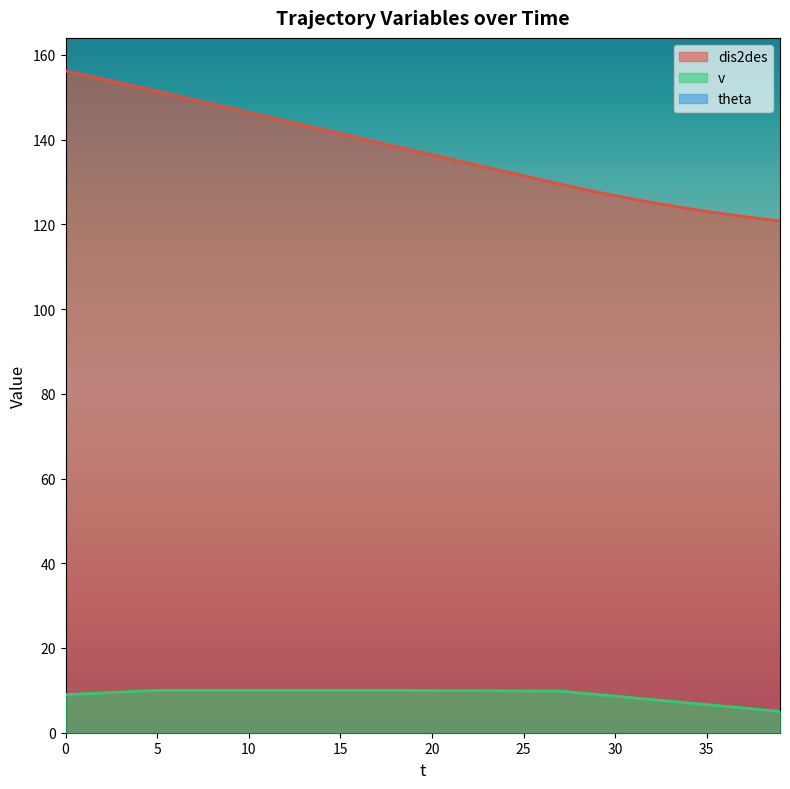

True or false: dis2des and v intersect in this chart.

False